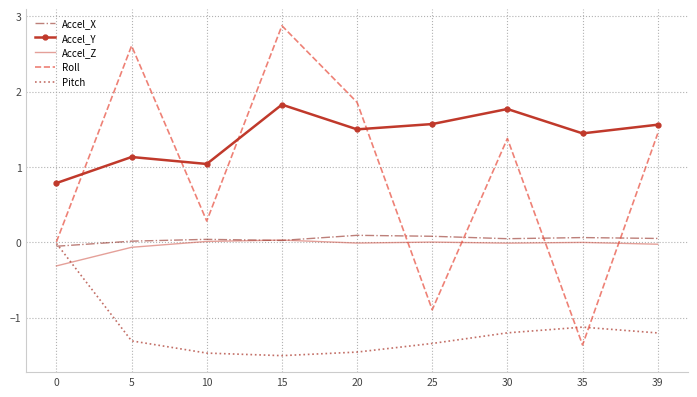

True or false: Accel_Z and Accel_Y cross at least once.

False